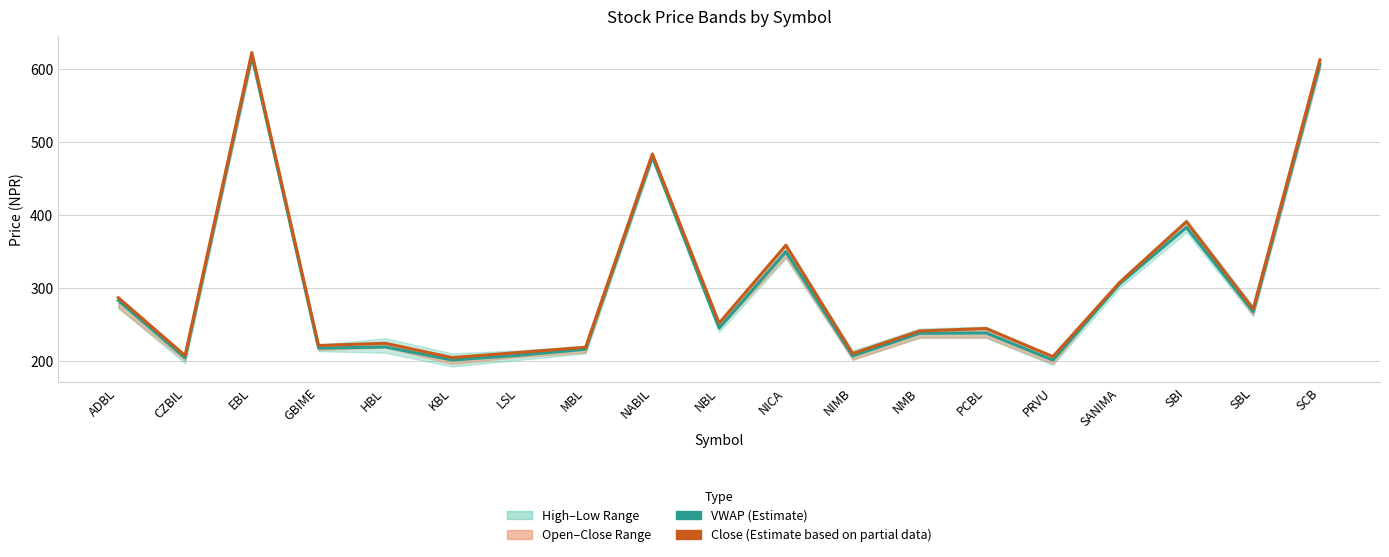

Rank the series by their average value, from lowest to highest.

VWAP (Estimate), Close (Estimate based on partial data)